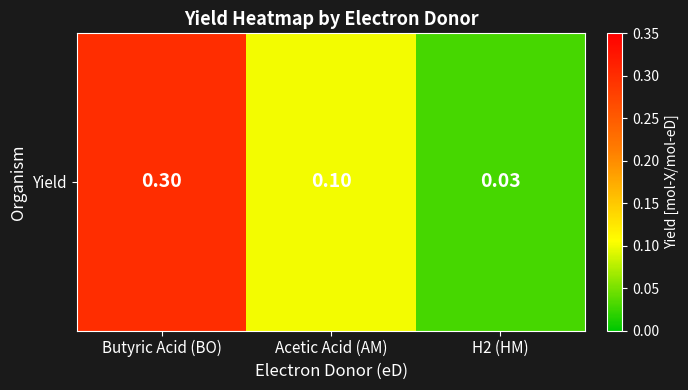

Rank the categories by value from highest to lowest.

Butyric Acid (BO), Acetic Acid (AM), H2 (HM)